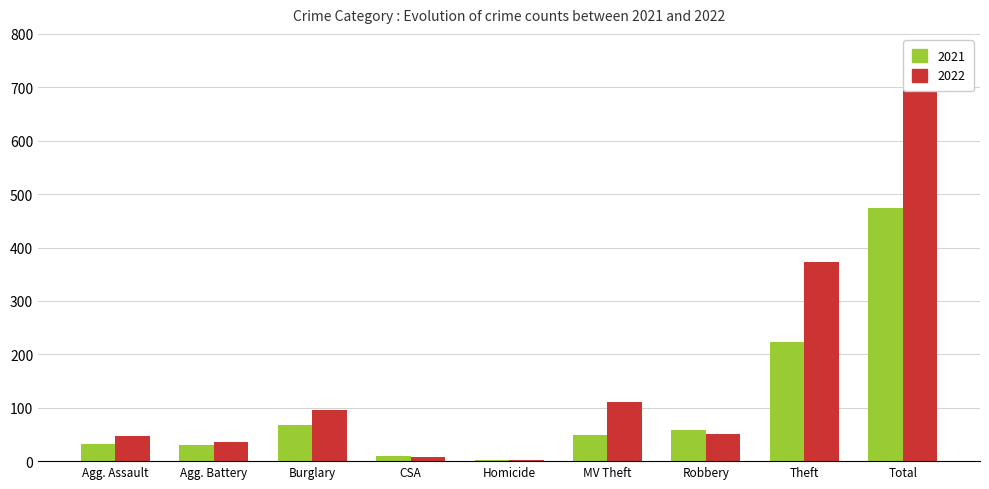

Rank the series by their average value, from lowest to highest.

2021, 2022